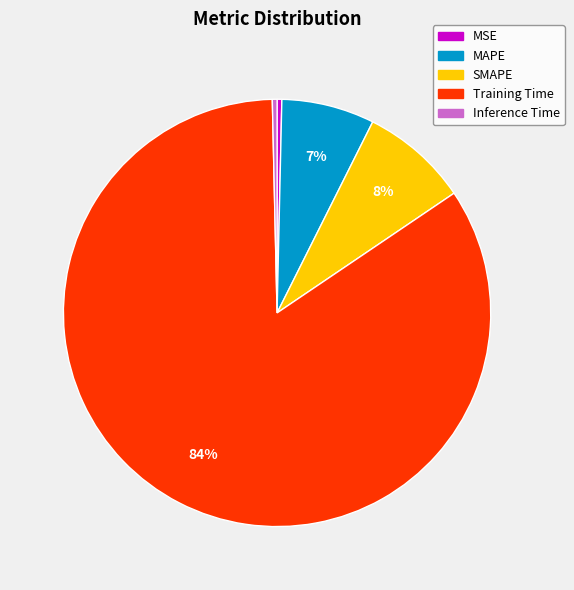

Which has a higher value, Training Time or MSE?

Training Time